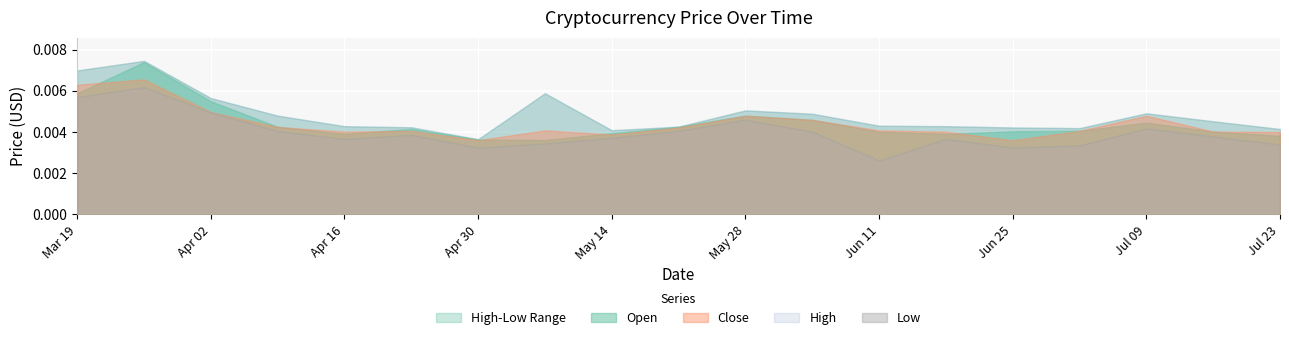

At which category does Open reach its first local peak?

2018-03-26